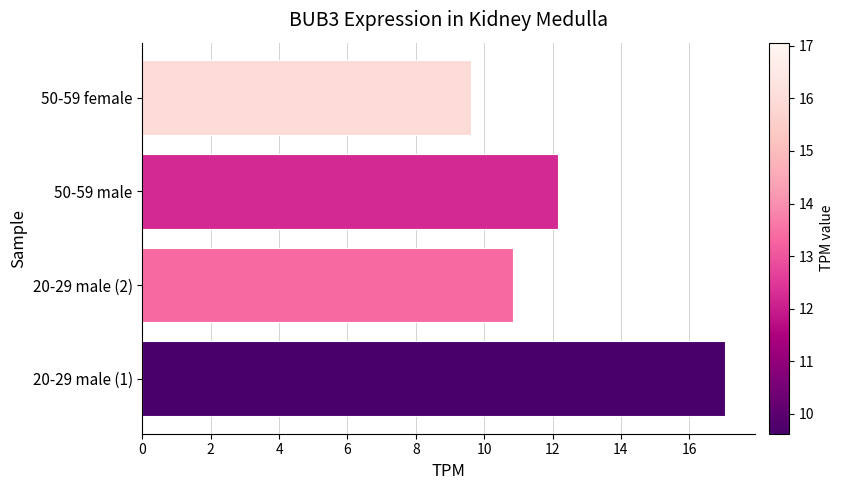

Which category has the lowest value across all series?

50-59 female